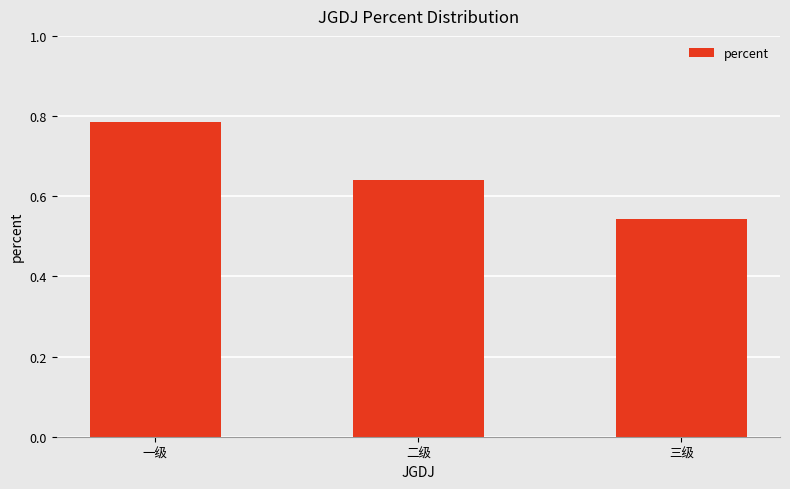

What is the change in value from 一级 to 二级?

-0.1